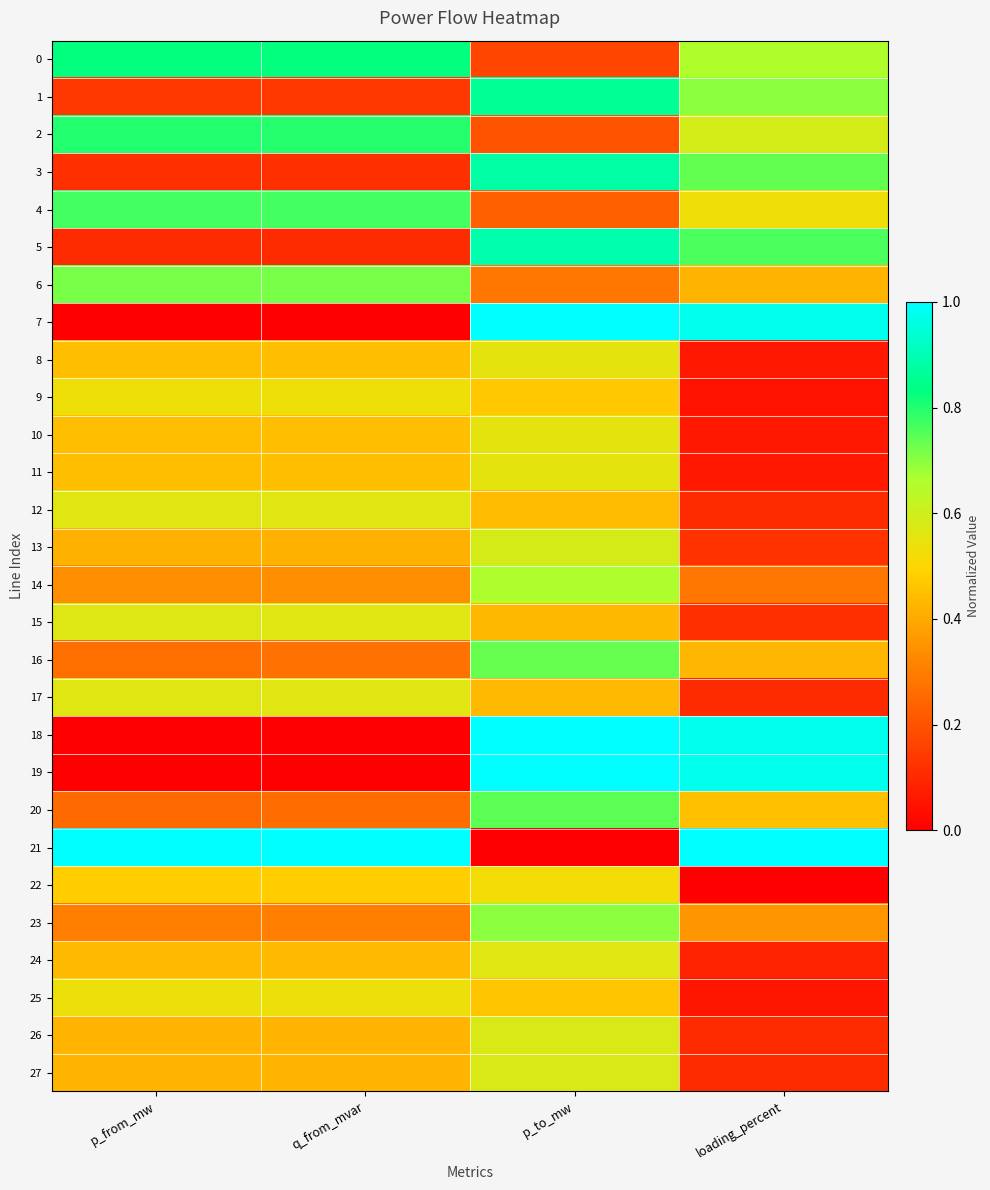

Rank the series by their maximum value, from lowest to highest.

22, 9, 25, 8, 10, 11, 12, 17, 24, 15, 26, 27, 13, 14, 23, 6, 16, 20, 4, 2, 0, 1, 3, 5, 7, 18, 19, 21